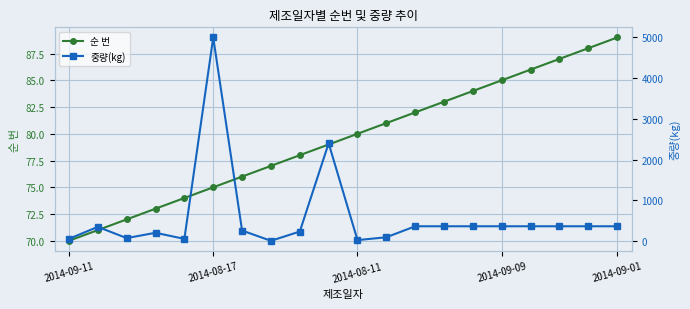

What is the maximum value for 순 번?

89